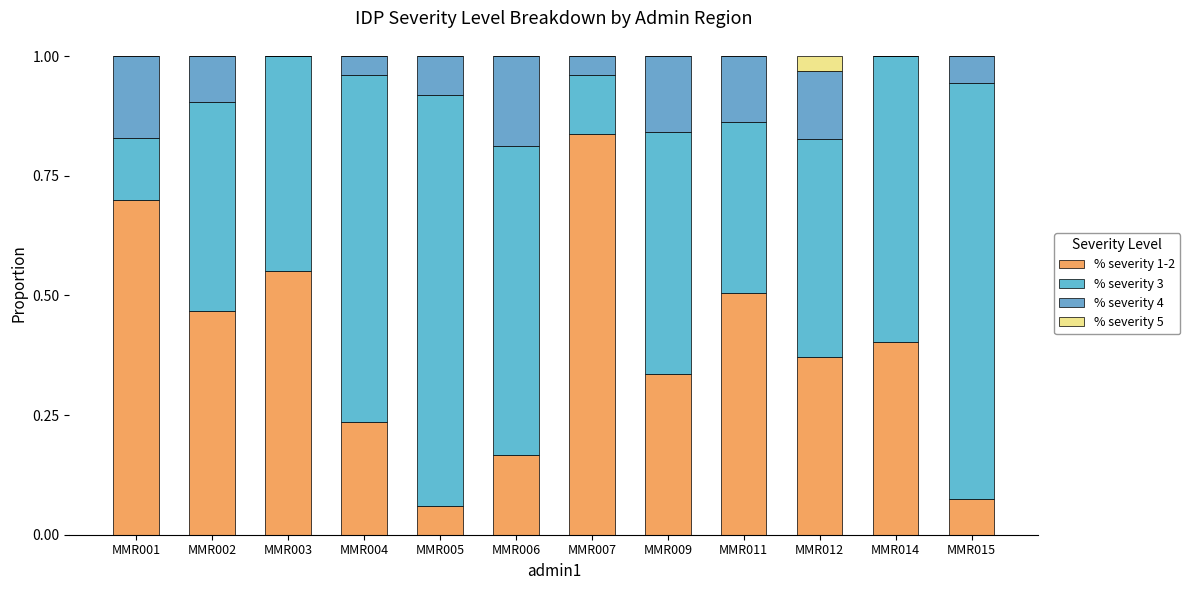

Are the bars grouped side by side (vs. stacked)?

No